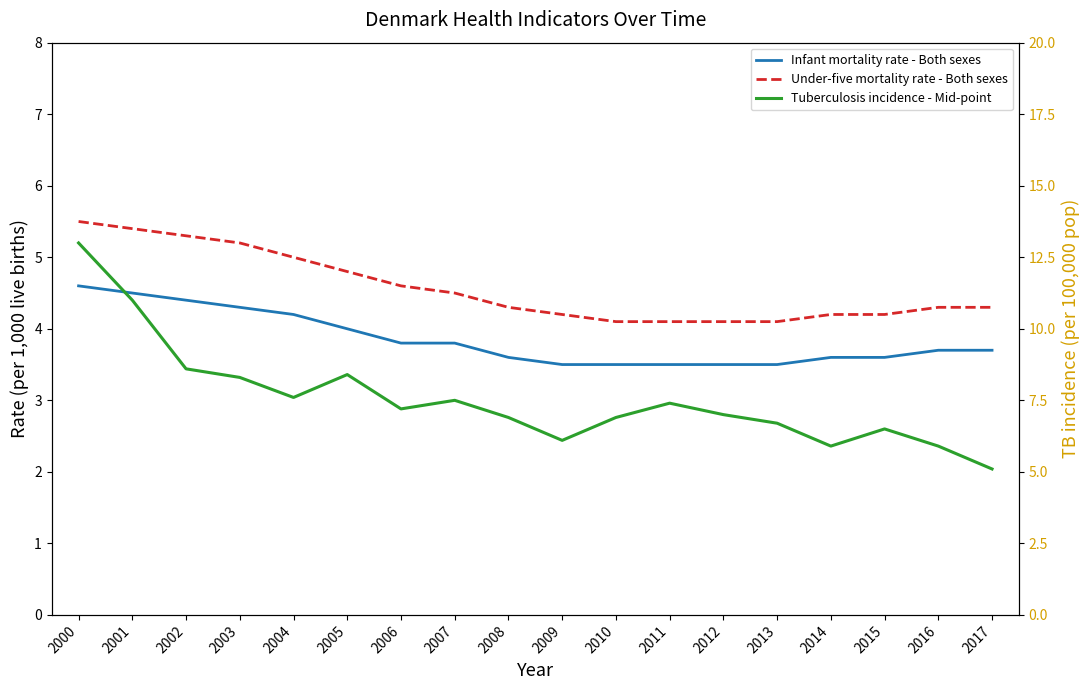

What is the sum of all Under-five mortality rate - Both sexes values?

82.2